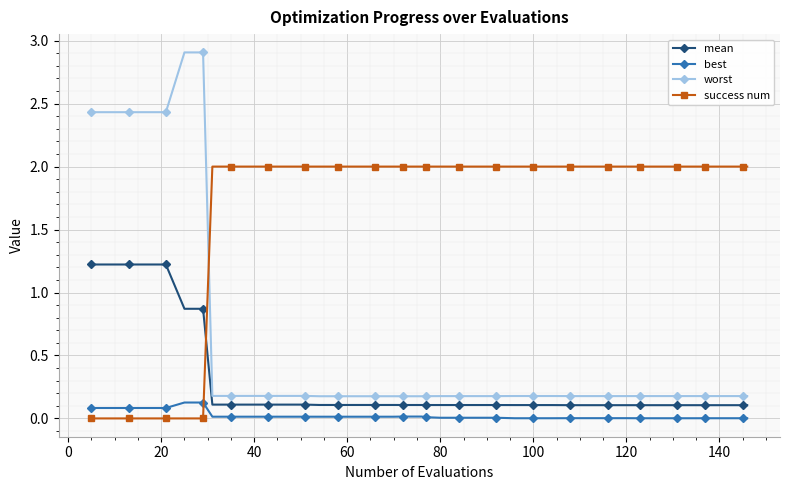

What is the difference between the maximum and second lowest values in the success num series?

2.0